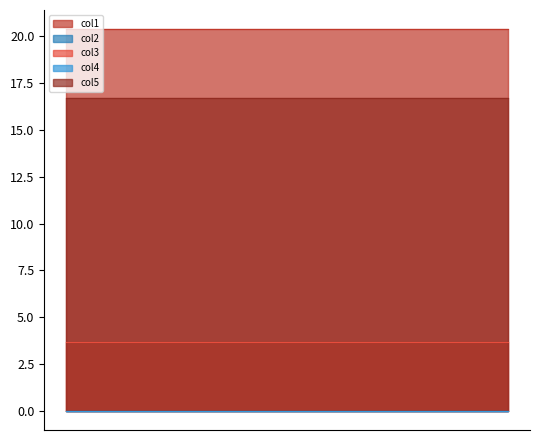

True or false: col3 has more than 2 interior local peaks.

False